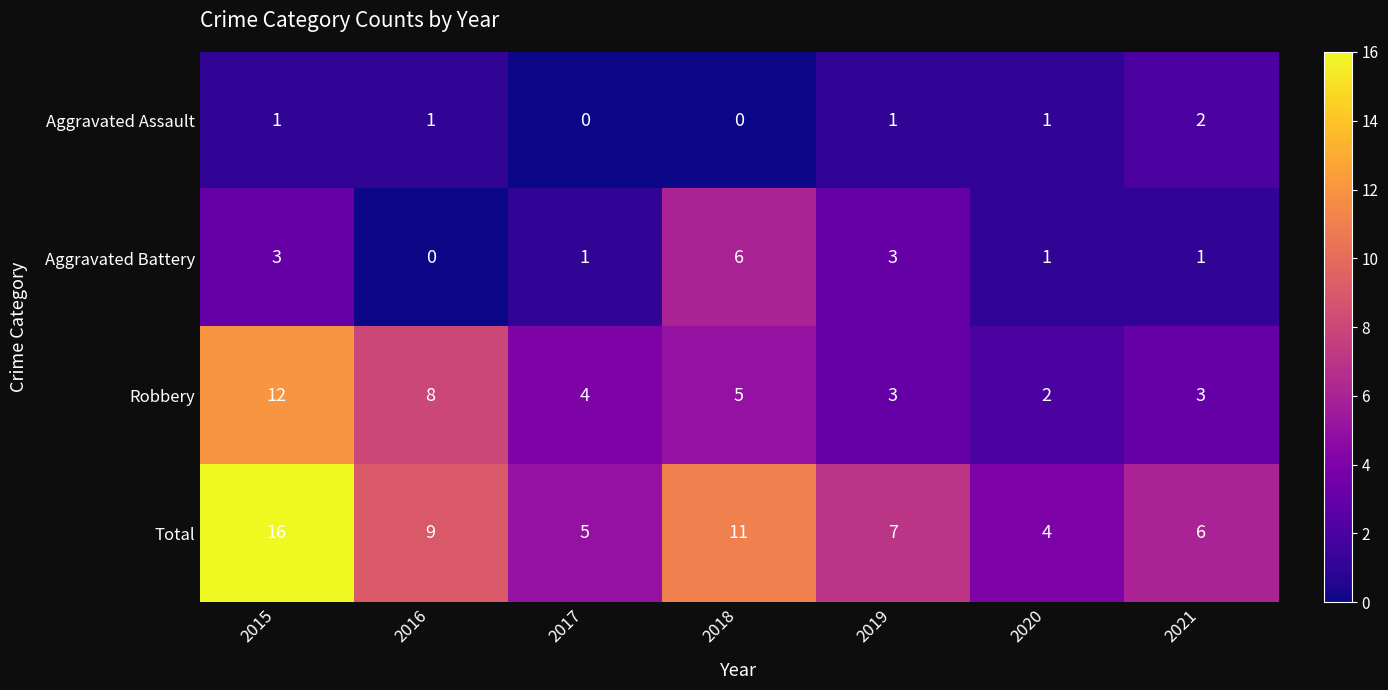

How many series are shown in this chart?

4